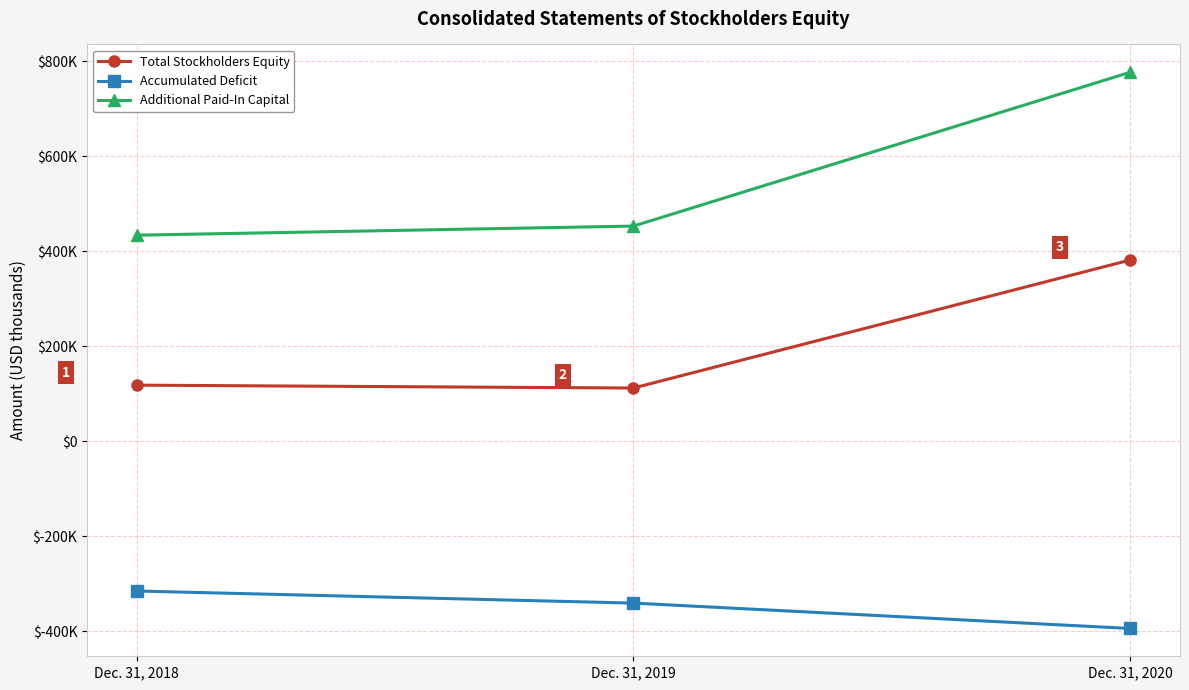

Rank the categories by Additional Paid-In Capital value from lowest to highest.

Dec. 31, 2018, Dec. 31, 2019, Dec. 31, 2020